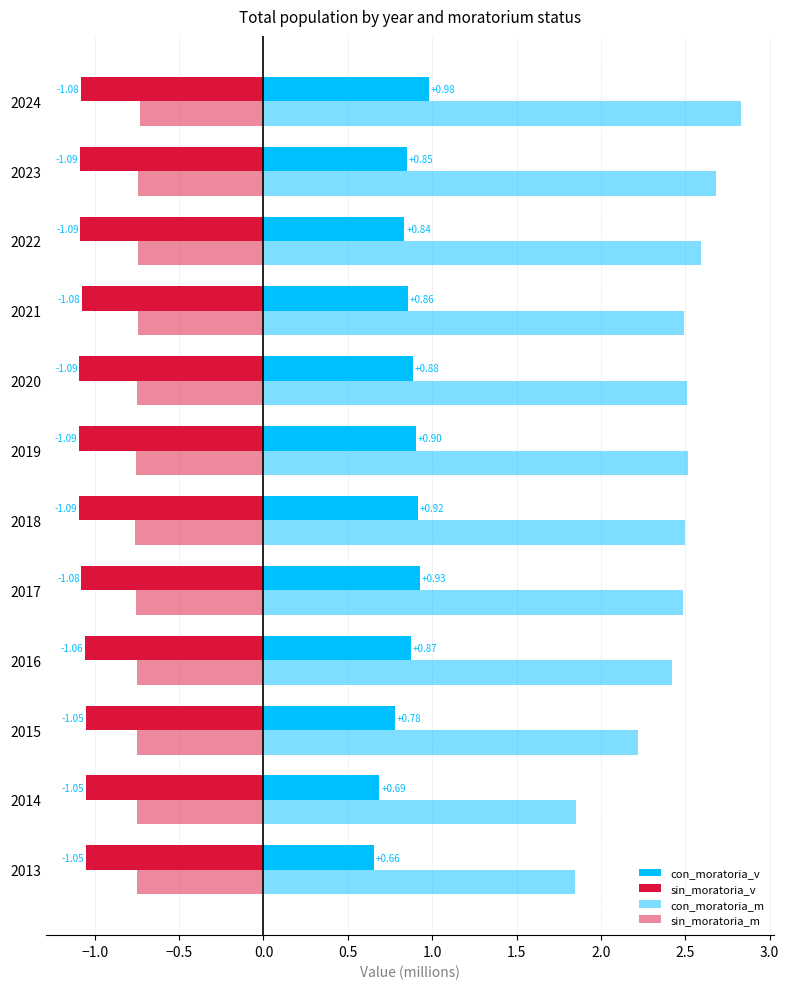

What is the smallest value displayed?

-1.1